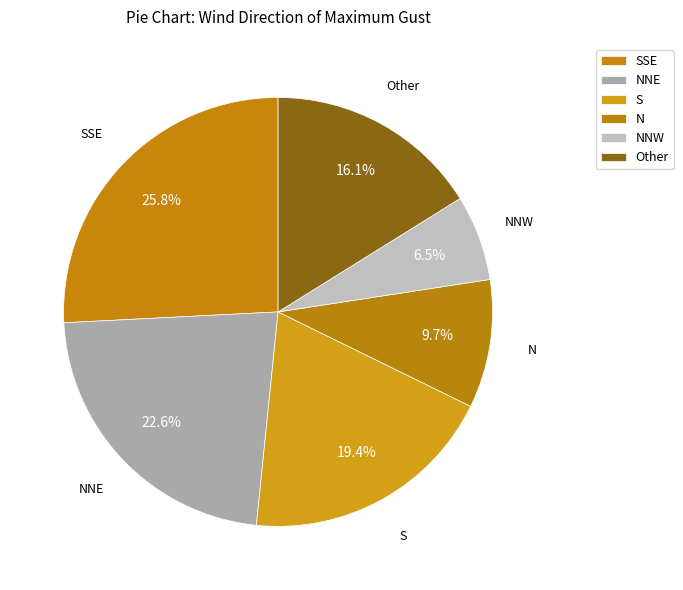

Count the number of slices in the pie.

6